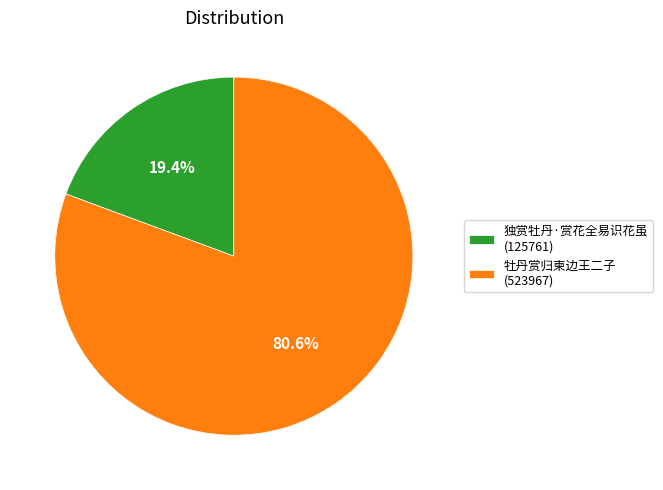

Combined, do 牡丹赏归柬边王二子 and 独赏牡丹·赏花全易识花虽 account for over 50%?

Yes